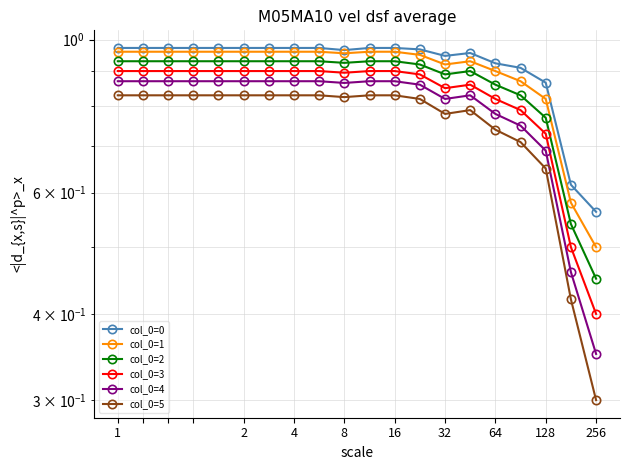

Count the number of categories in the chart.

20